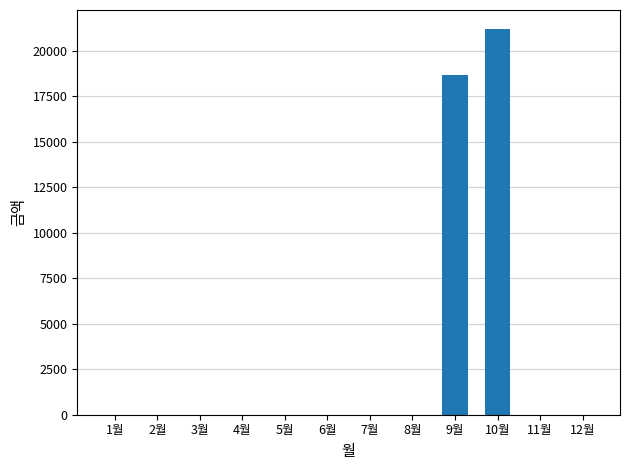

How many data points does each series have?

12